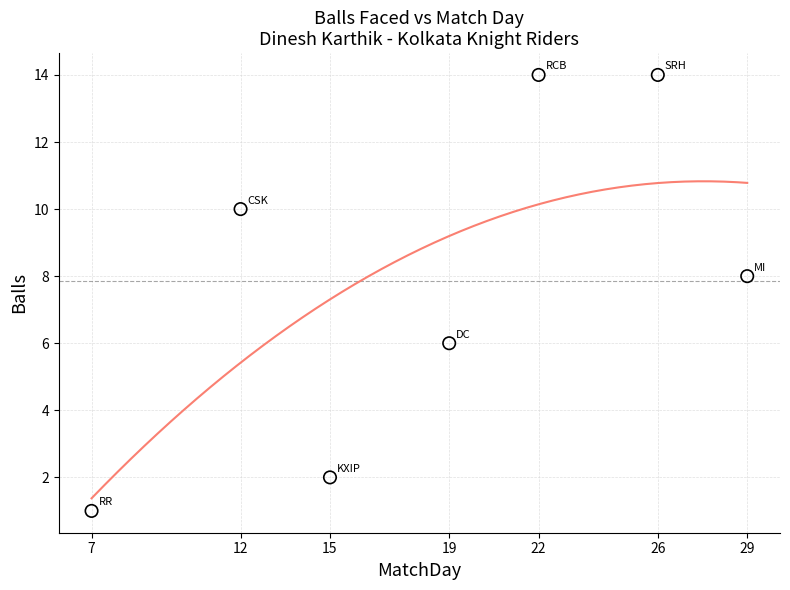

What is the range of X values (max minus min)?

22